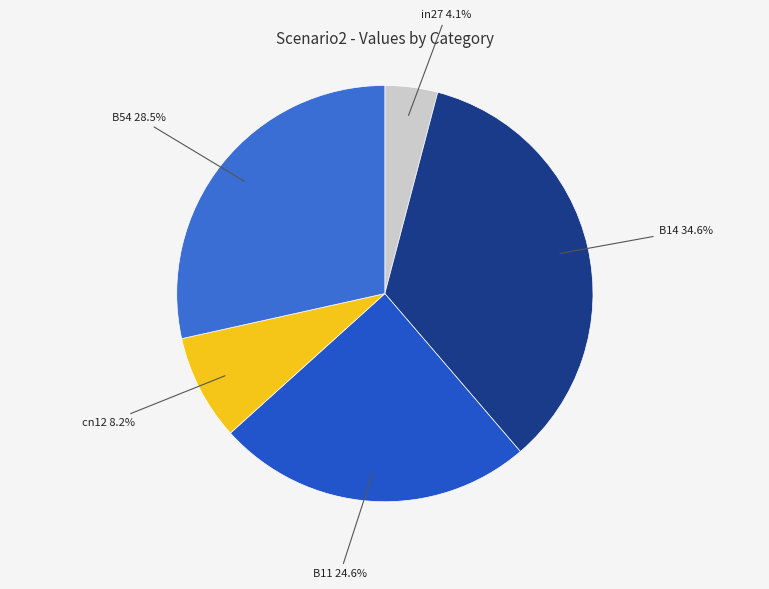

Is it true that cn12 is 23% of the pie?

False